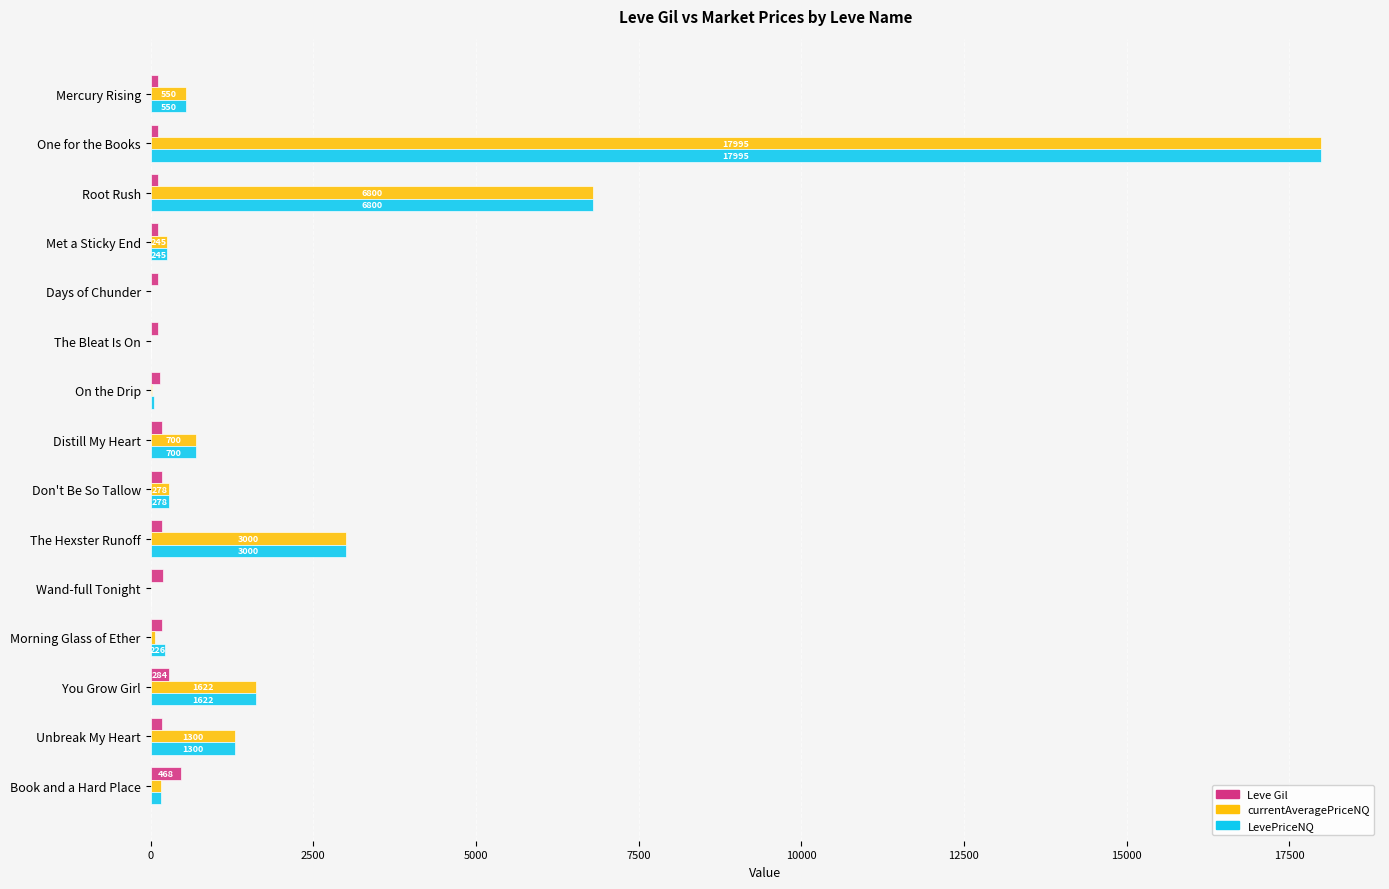

At which label is LevePriceNQ closest to 8997?

Root Rush